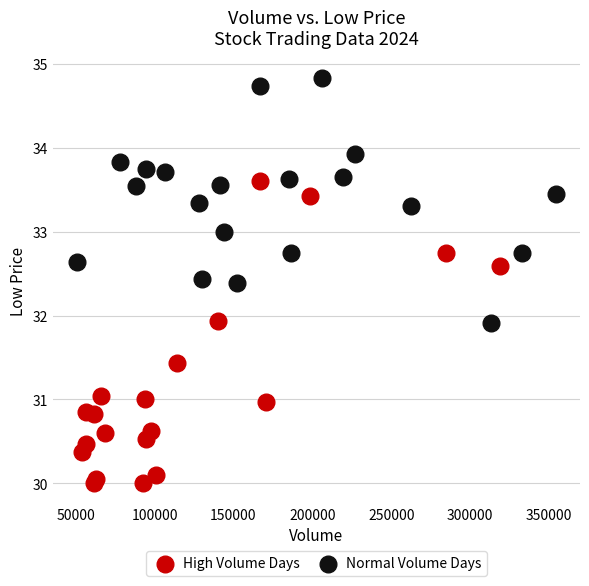

Which series contains the lowest Y value?

High Volume Days